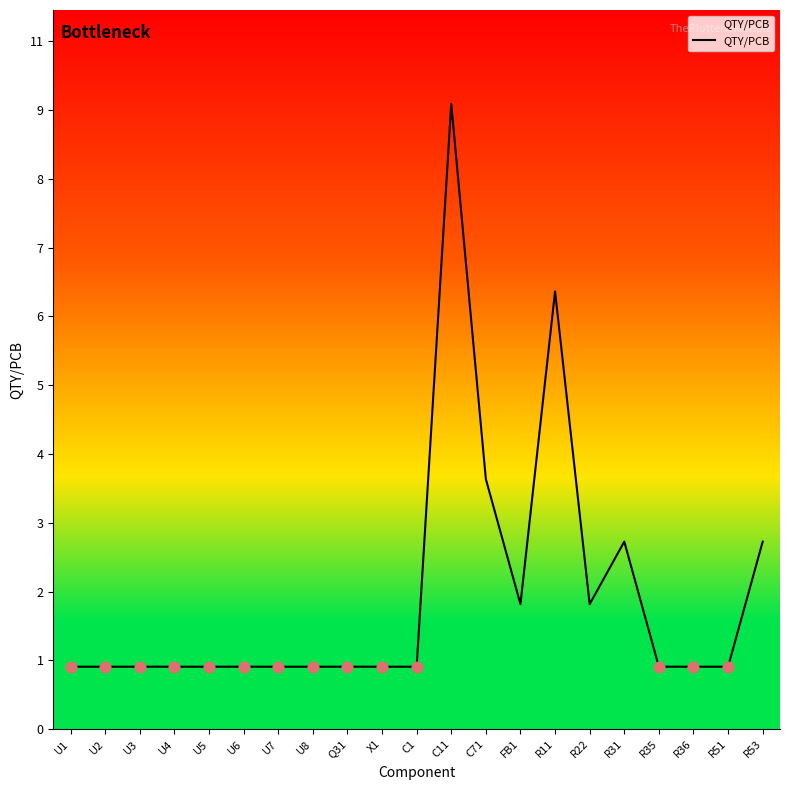

What is the ratio of the value at C71 to the value at R51?

4.0